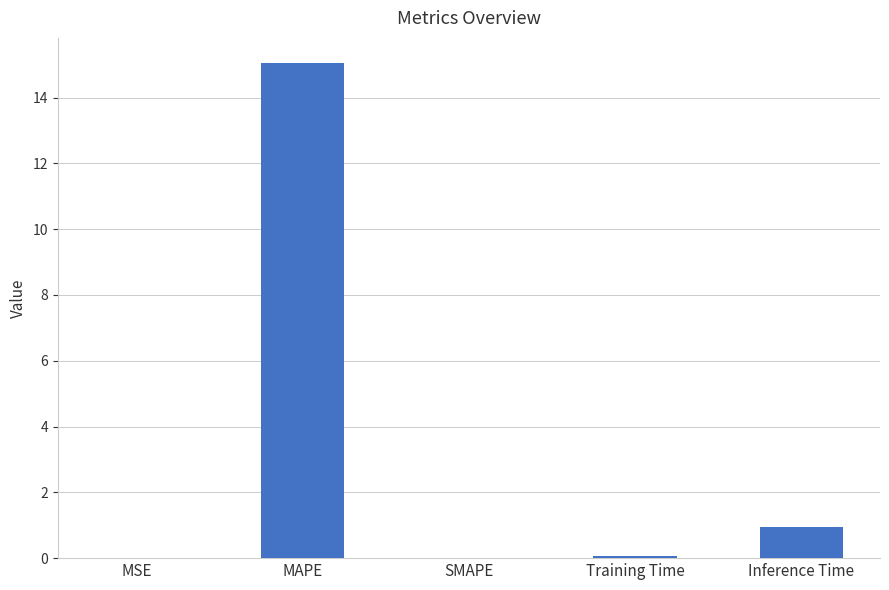

What is the change in value from MSE to MAPE?

+15.1